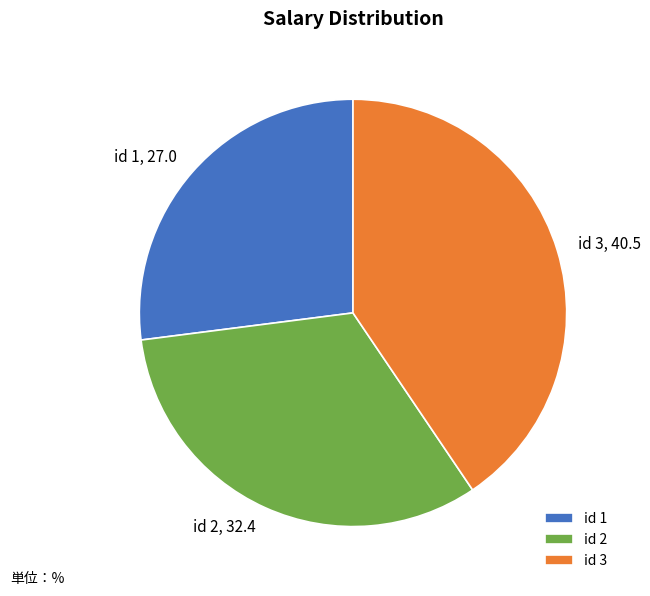

True or false: id 2 accounts for 32% of the total.

True